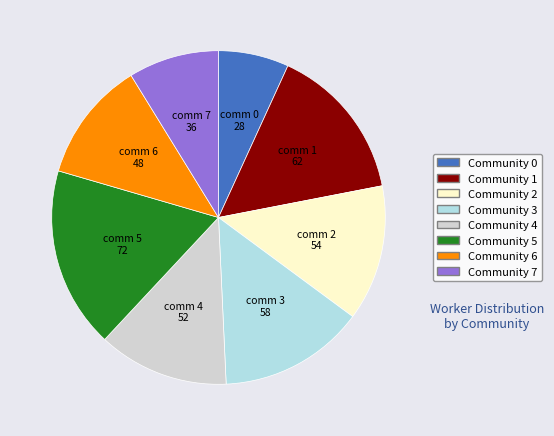

Is Community 6 the majority of the pie?

No